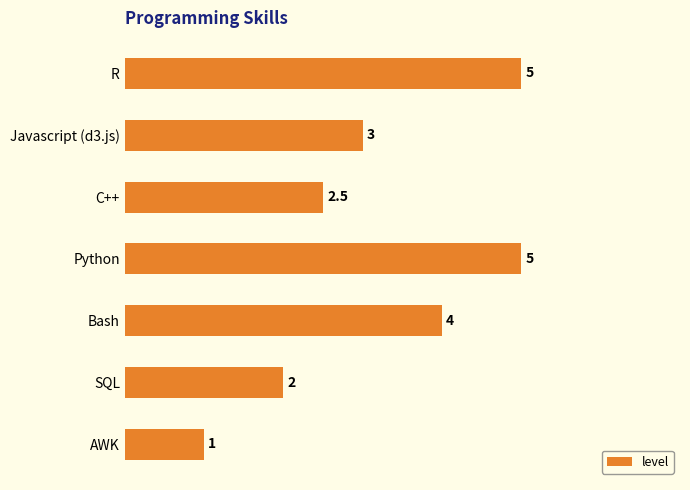

How many bars are there in total?

7